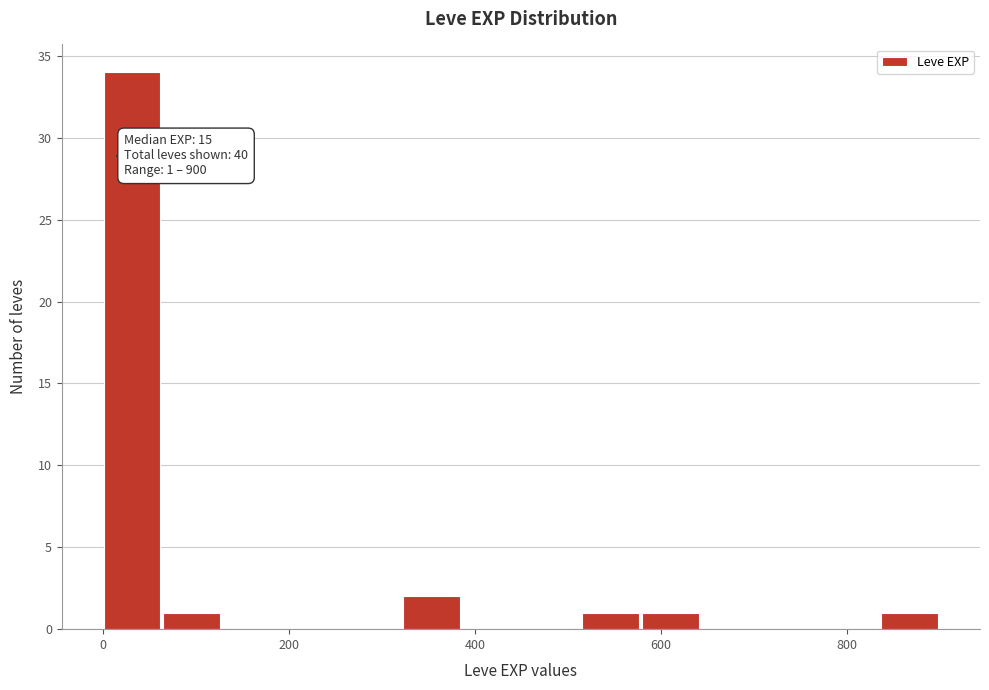

Around what value on the x-axis is the tallest bar? Give the approximate position of its centre, as read against the axis.

40